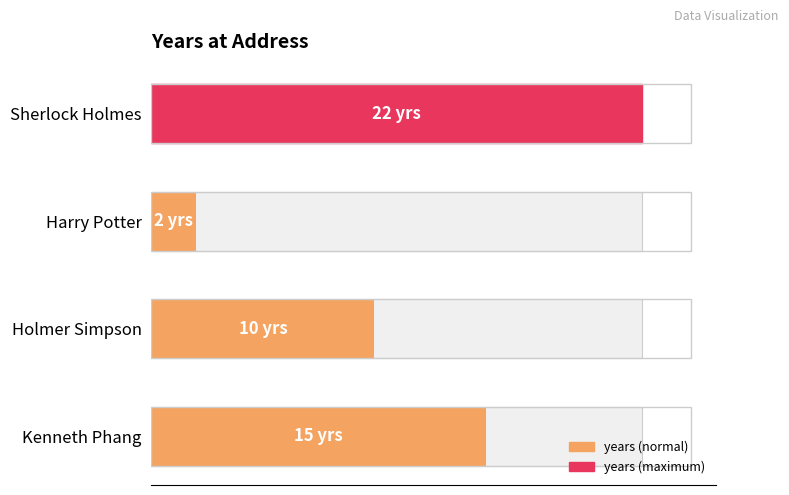

What is the change in value from Sherlock Holmes to Kenneth Phang?

-7